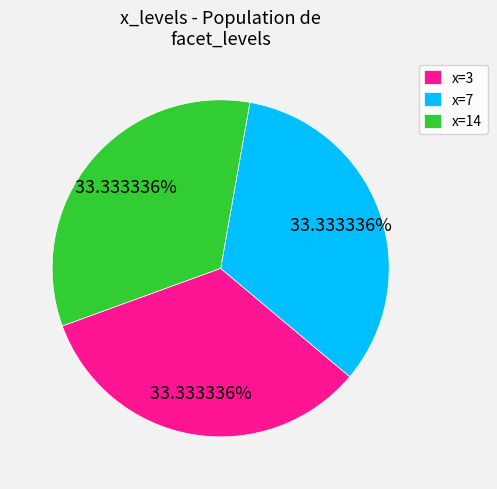

What is the ratio of the value at x=7 to the value at x=3?

1.0